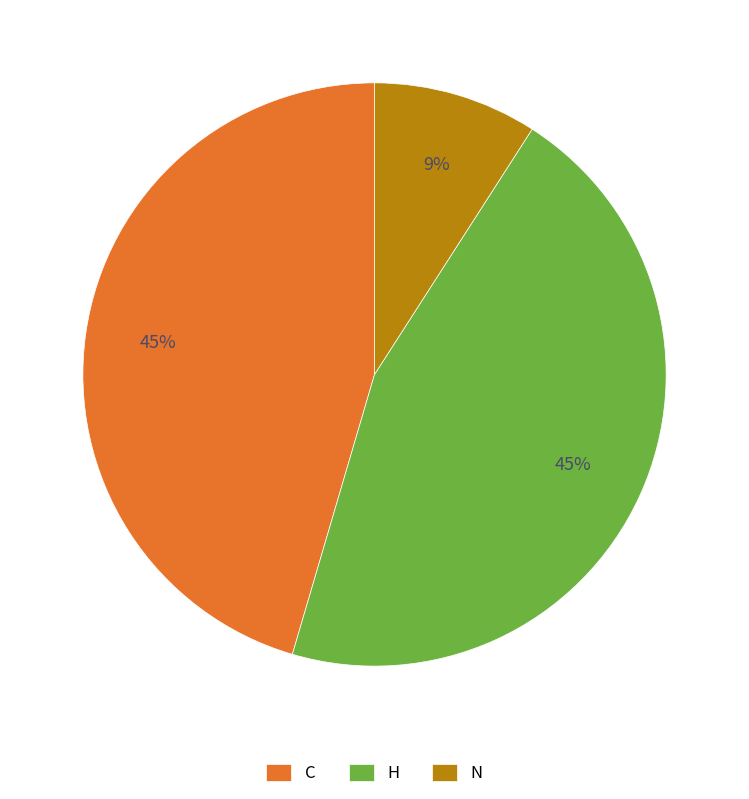

Is there a majority slice in this chart?

No